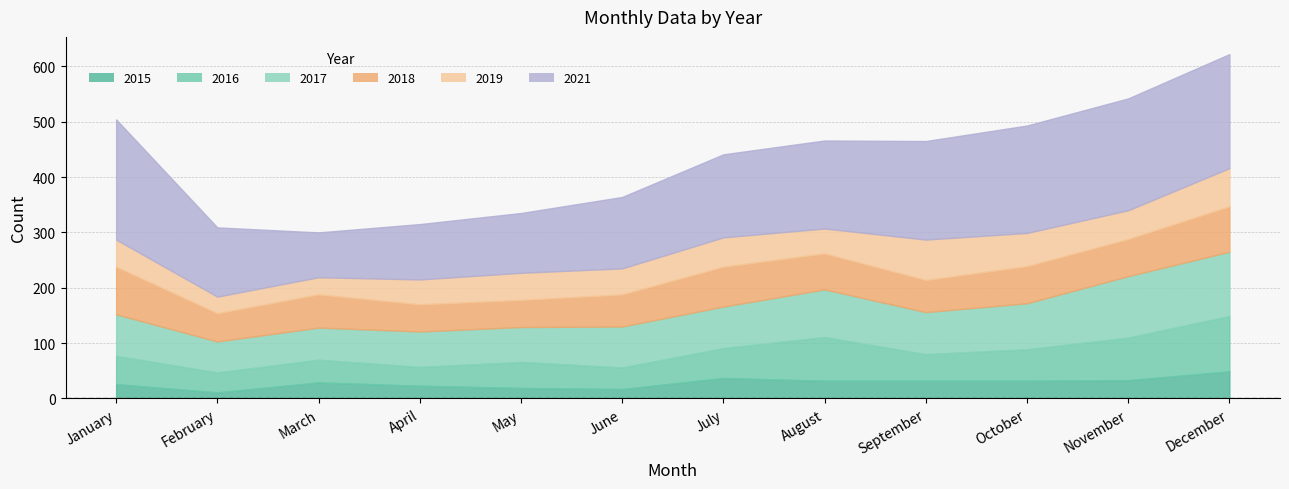

True or false: 2015 has more than 0 interior local peaks.

True